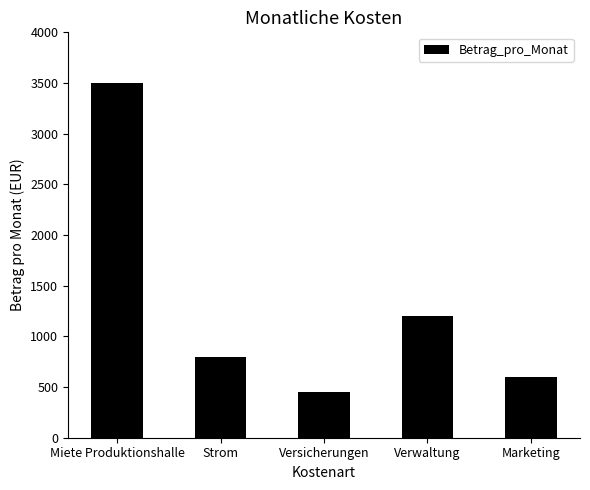

What is the average value?

1310